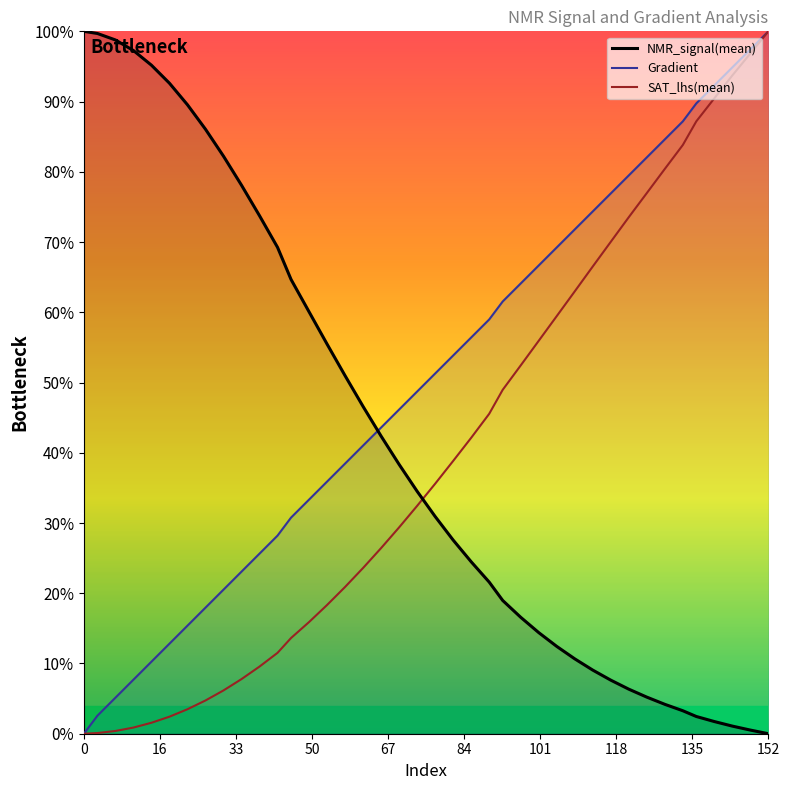

True or false: SAT_lhs(mean) and Gradient intersect in this chart.

False